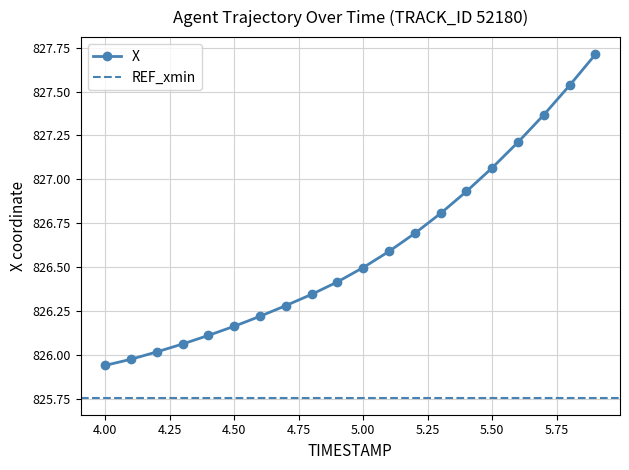

What value does the data have at 5.2?

826.7